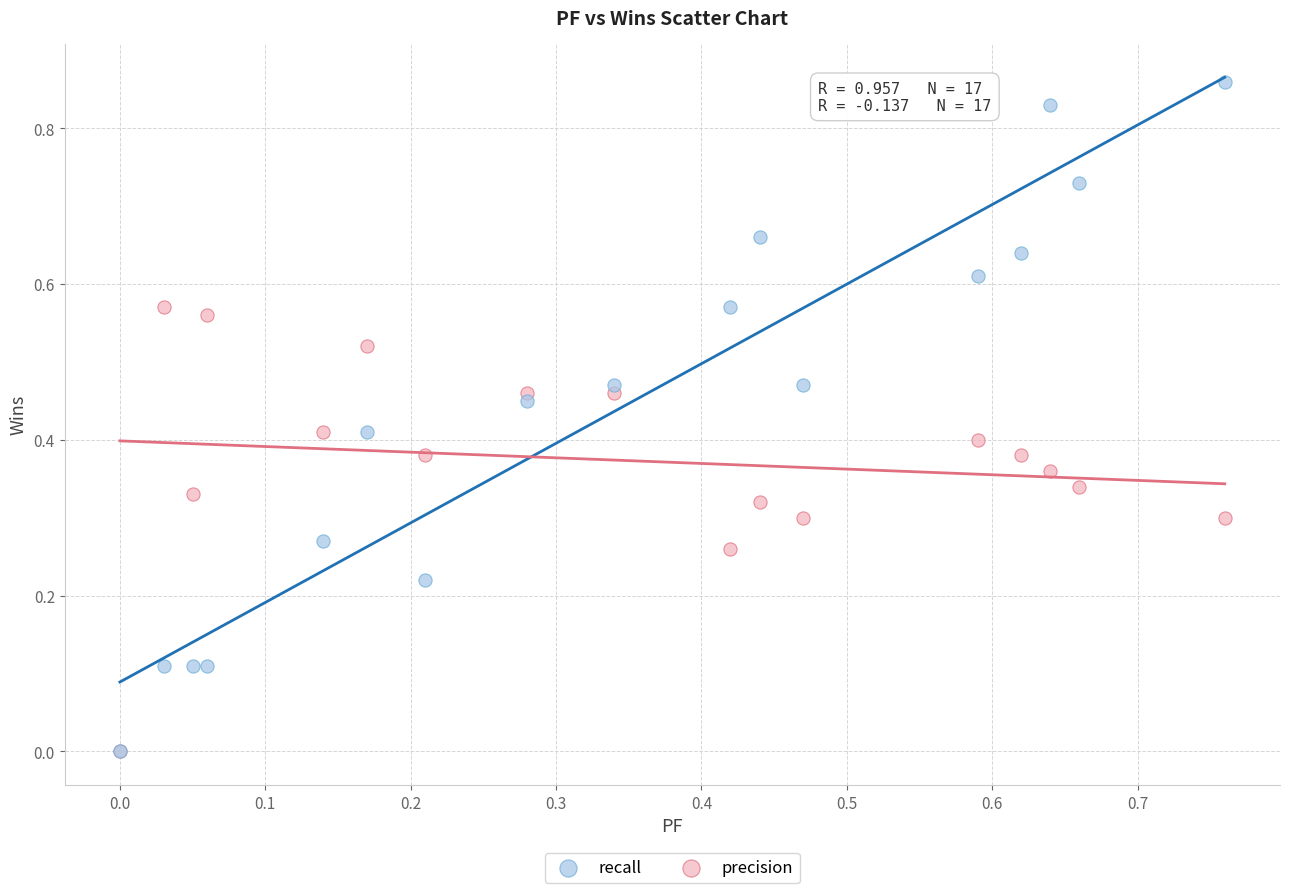

What are all the series names shown in the legend?

recall, precision